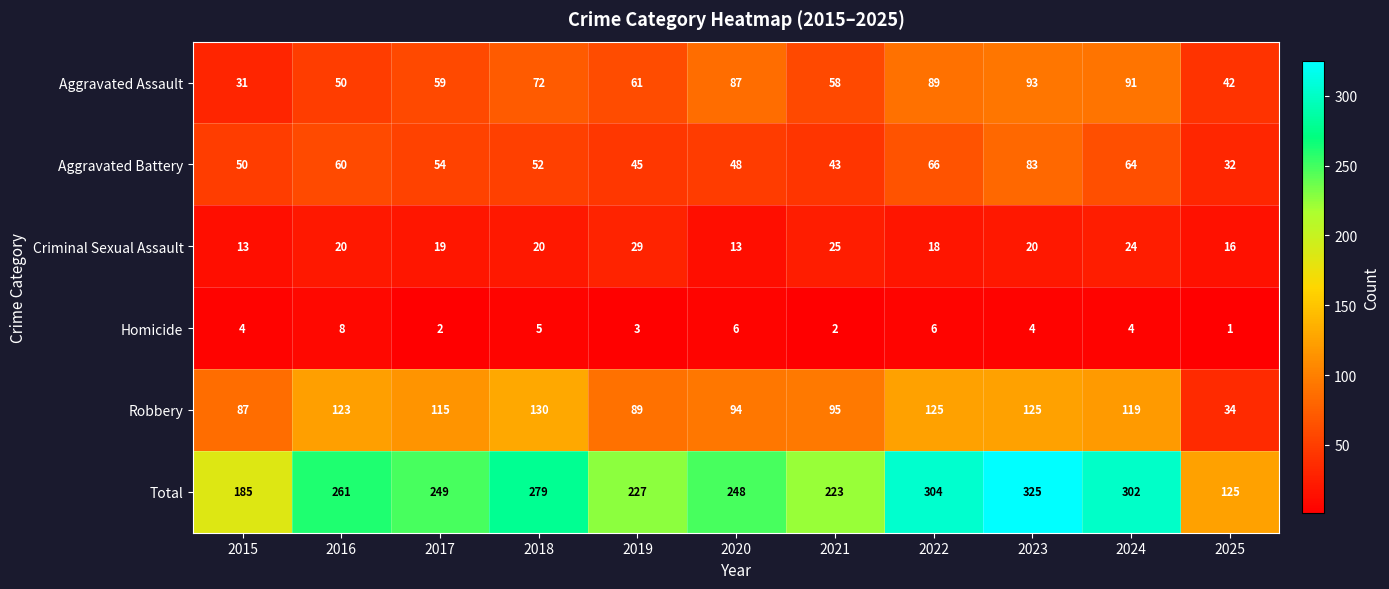

Is the value of Aggravated Assault at 2018 greater than the value of Aggravated Battery at 2024?

Yes